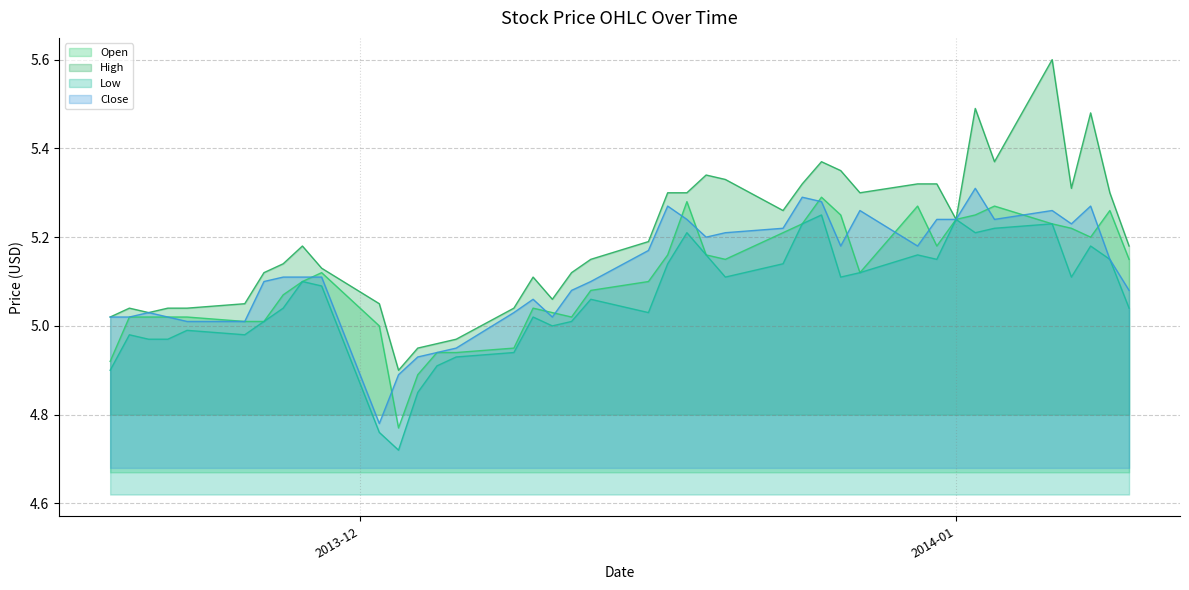

How many series are shown in this chart?

4